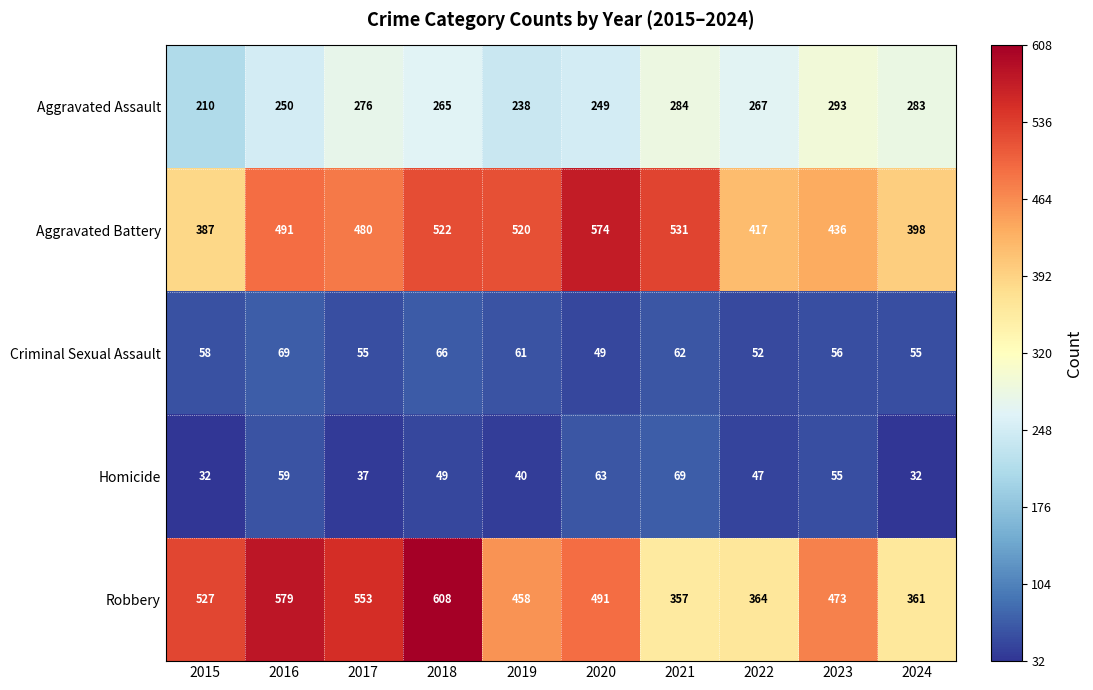

What is the difference between the Aggravated Battery values at 2018 and 2023?

86